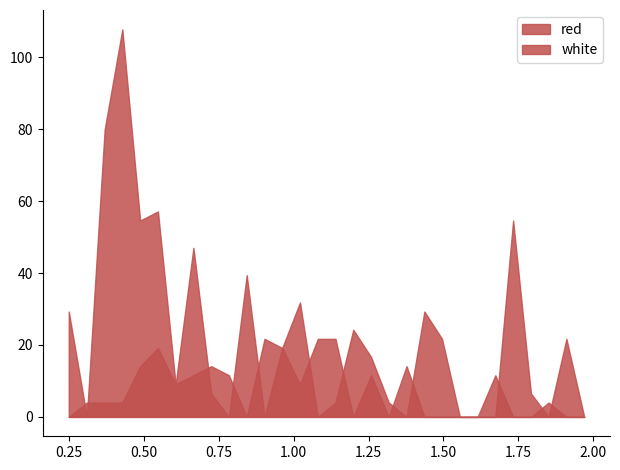

Where do red and white first cross each other?

0.2485 and 0.309